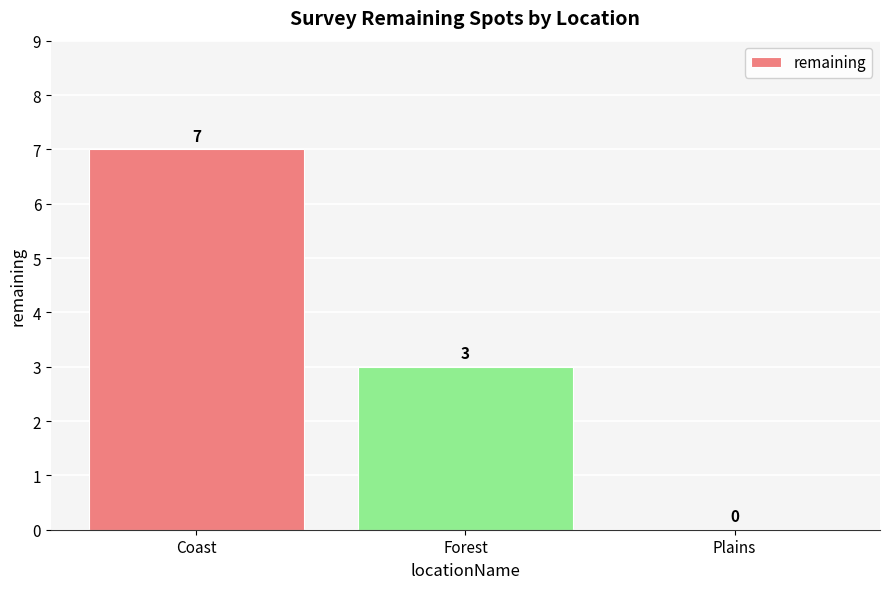

What is the change in value from Coast to Forest?

-4